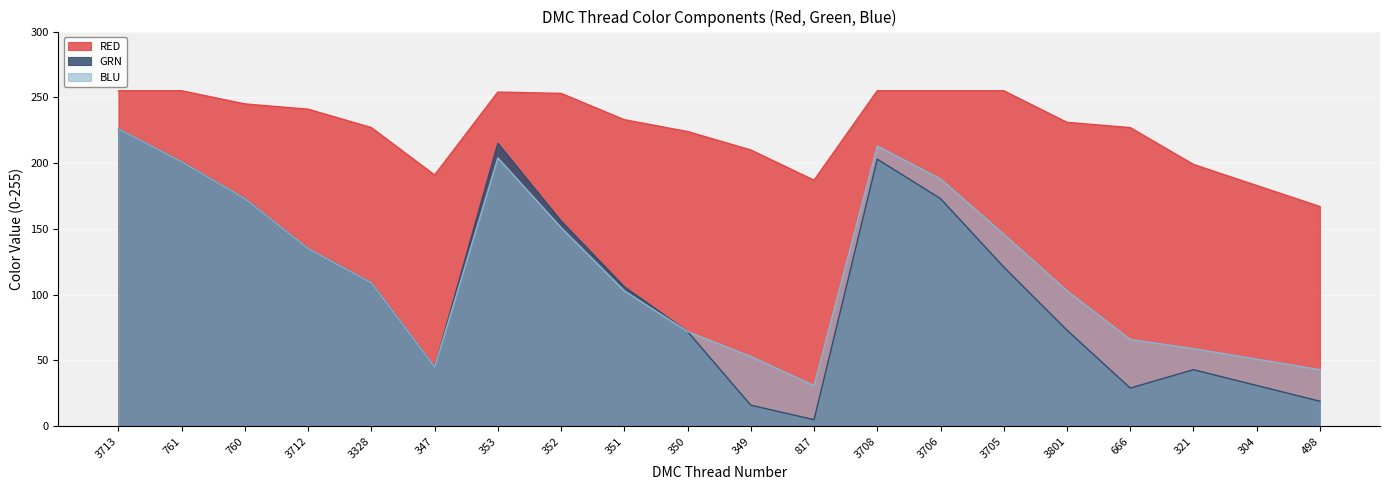

True or false: GRN and BLU intersect in this chart.

False